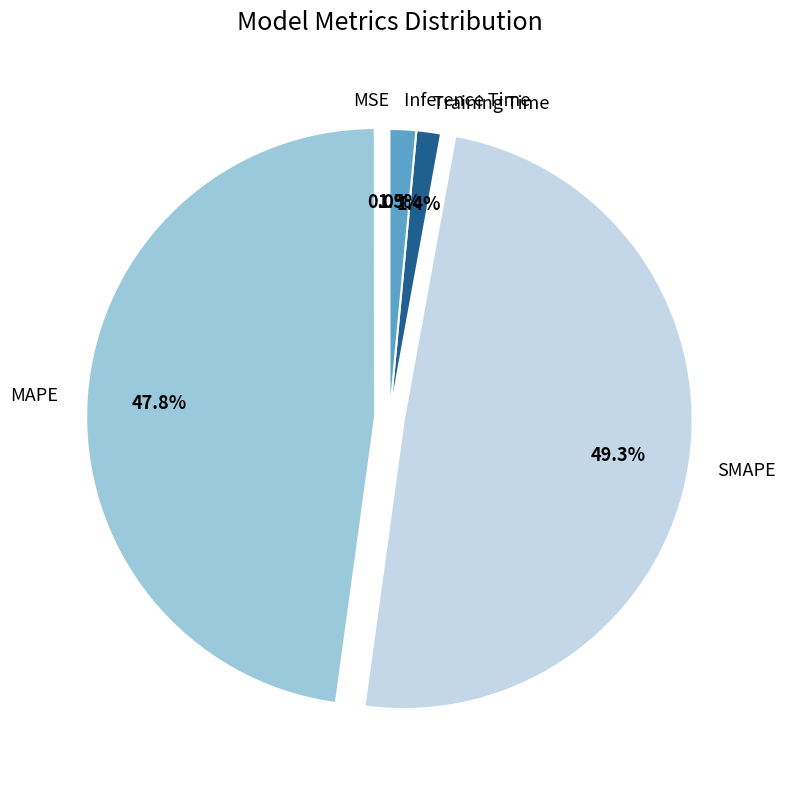

To the nearest percent, what is the combined percentage of Inference Time and SMAPE?

51%